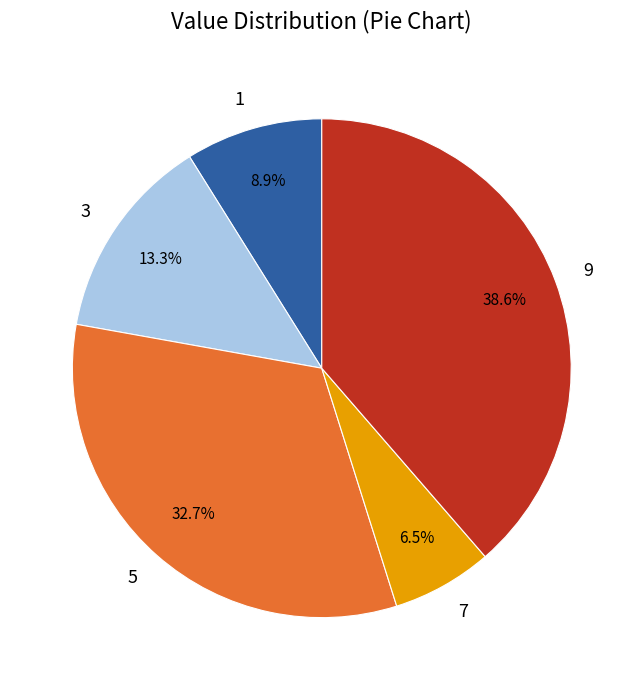

Is there any slice that represents more than half of the pie?

No